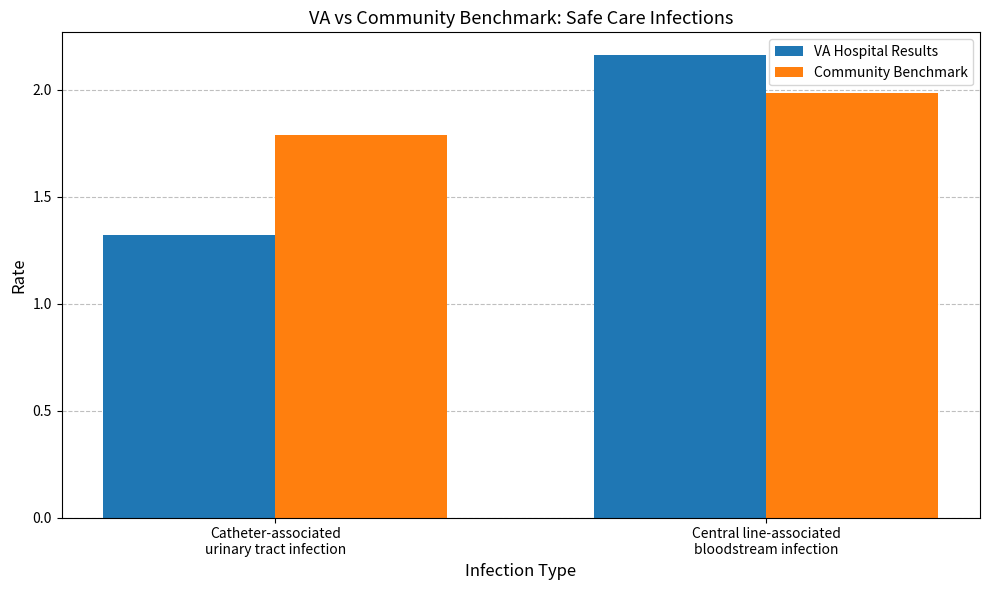

What is the label of the 1st bar from the left?

Catheter-associated
urinary tract infection